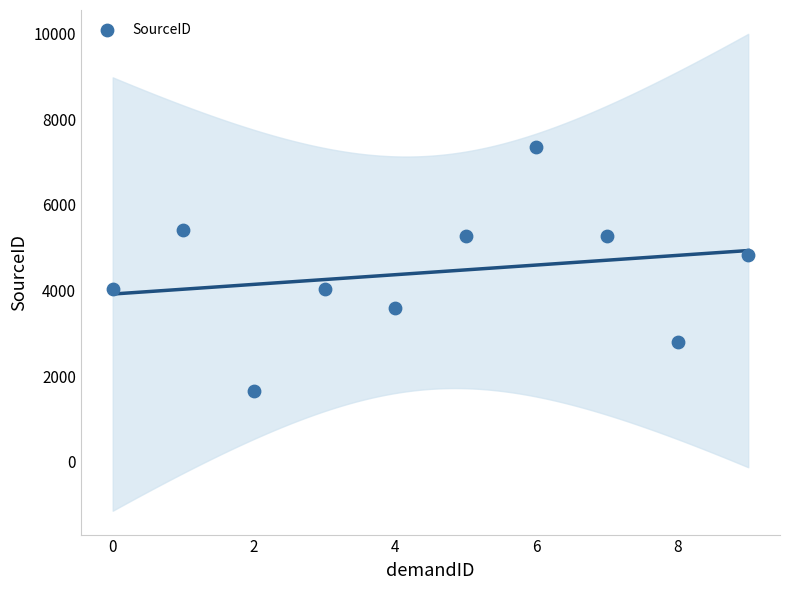

What is the average Y value?

4428